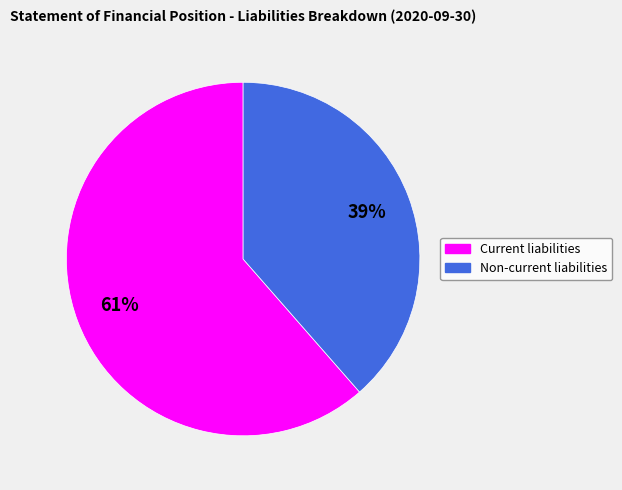

Rank the categories by value from lowest to highest.

Non-current liabilities, Current liabilities